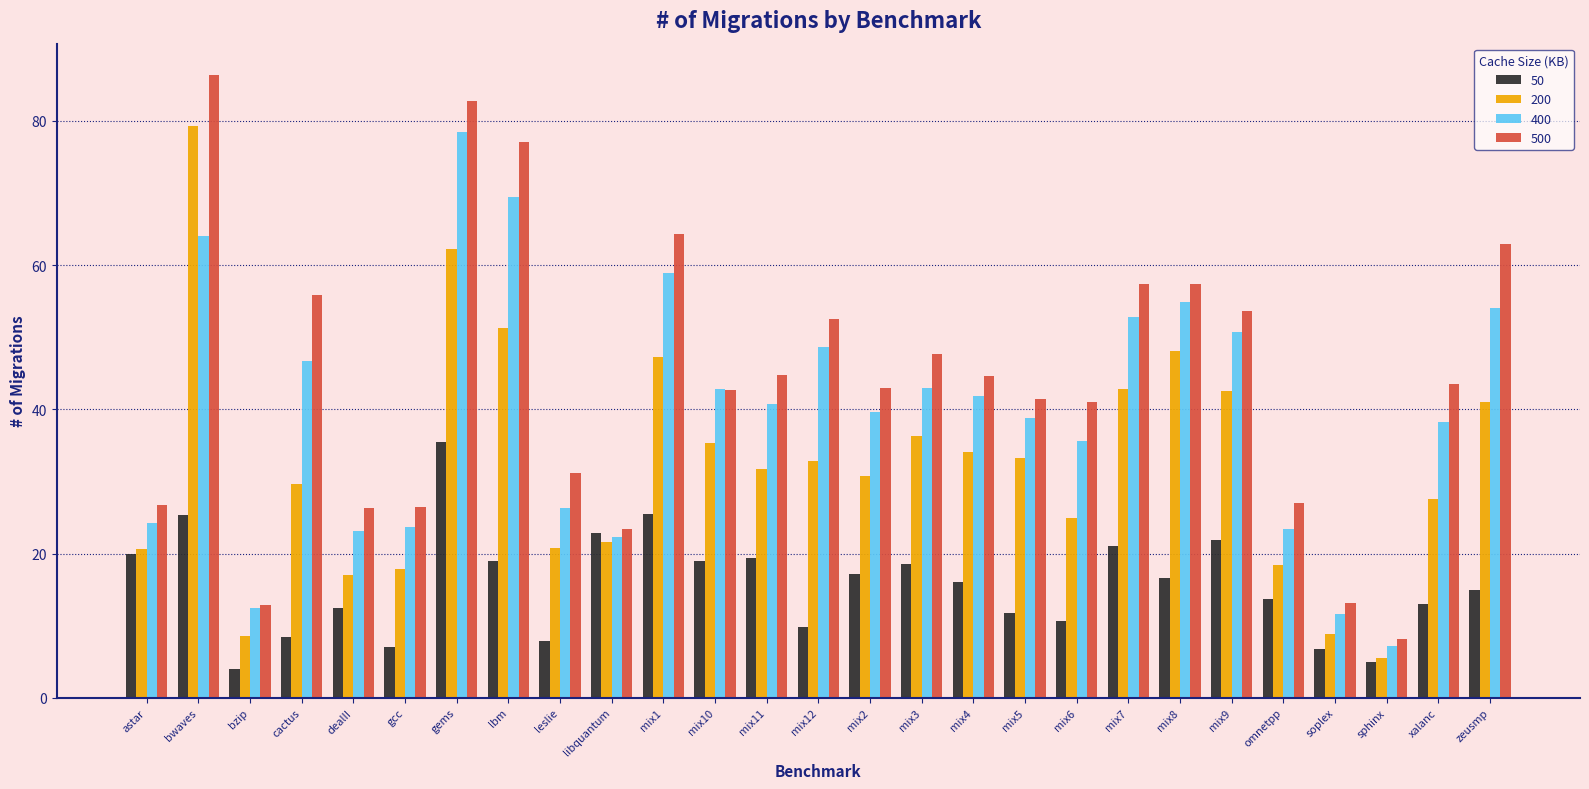

Which label corresponds to the smallest value in the chart?

bzip